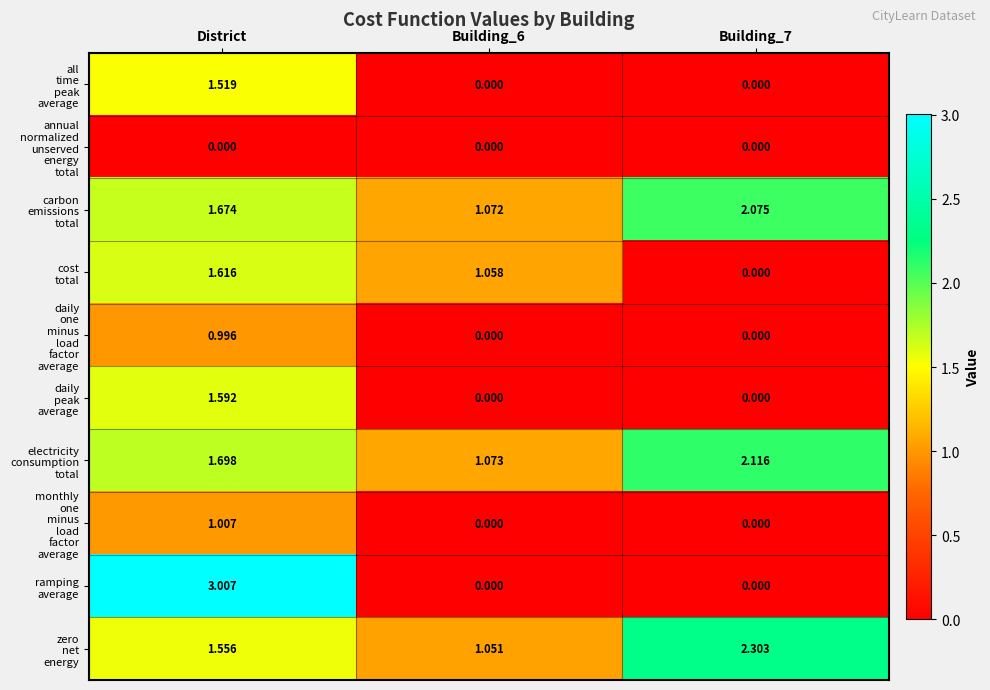

At which category is the sum across all series the highest?

District